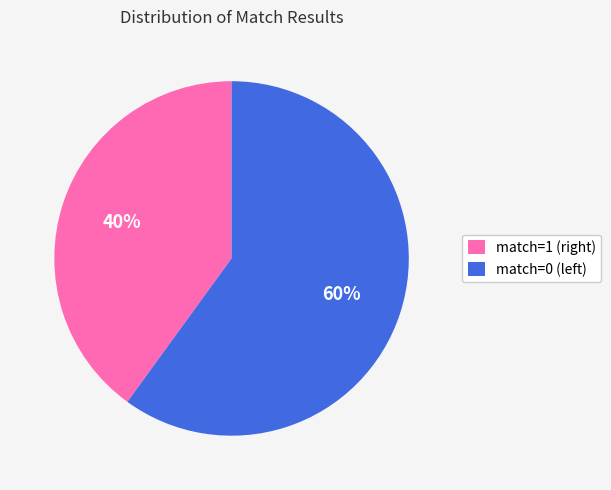

Is there a majority slice in this chart?

Yes